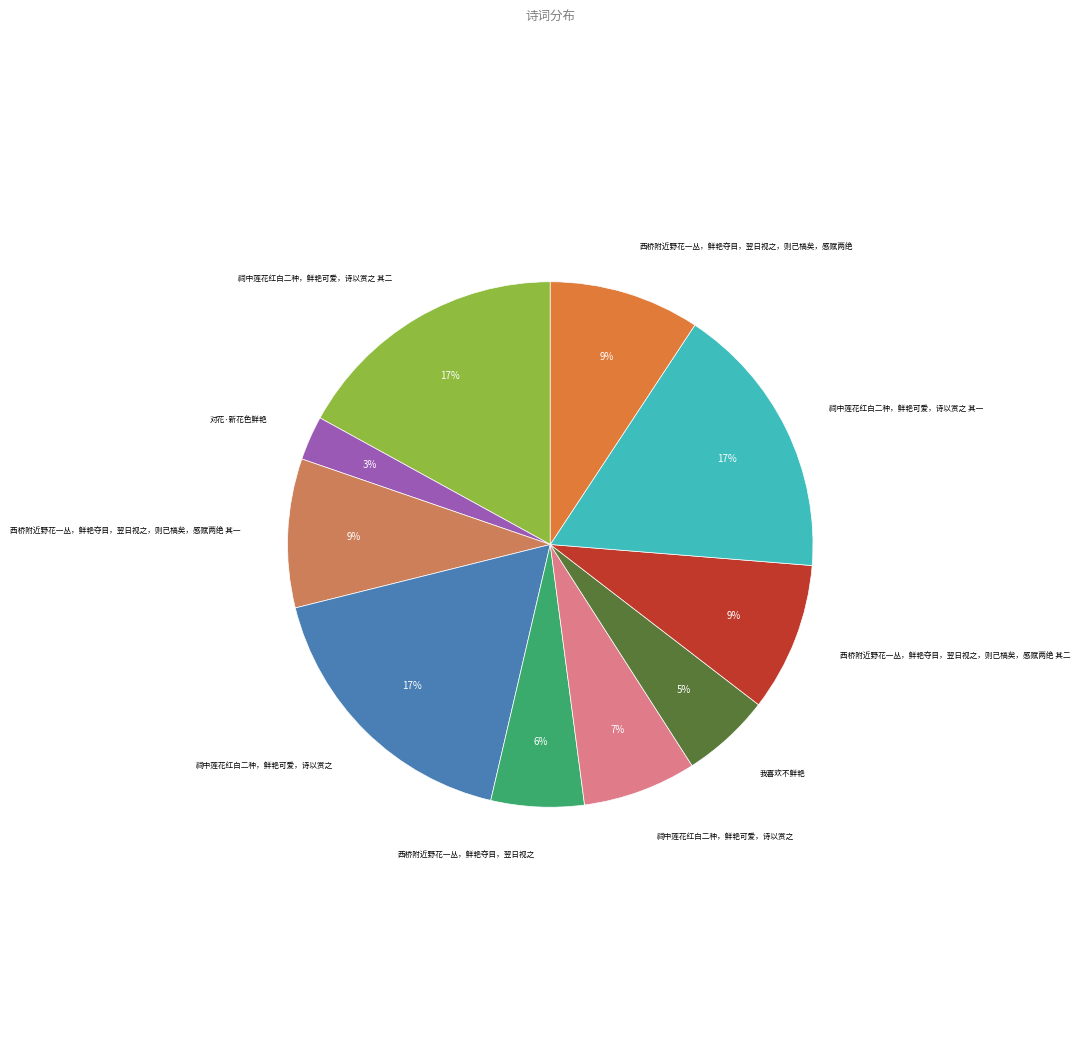

What is the smallest slice in the pie chart?

对花·新花色鲜艳